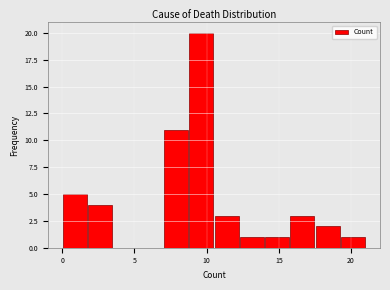

Read against the x-axis, roughly where is the centre of the tallest bar?

9.5